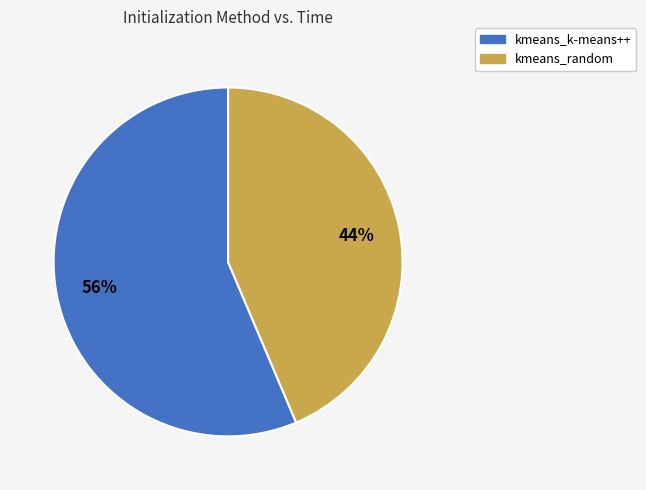

What is the smallest slice in the pie chart?

kmeans_random